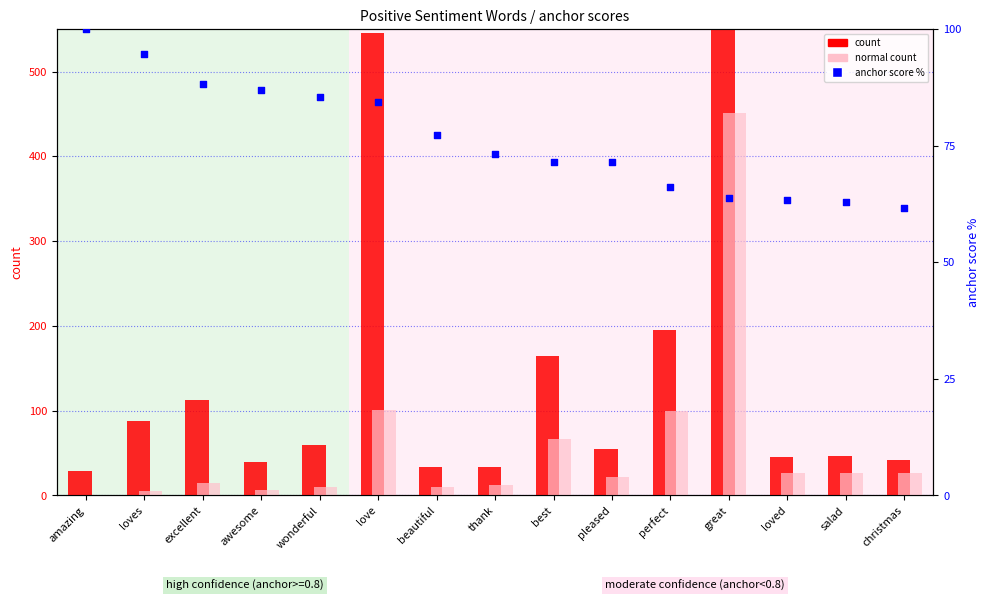

Which series contains the highest Y value?

count